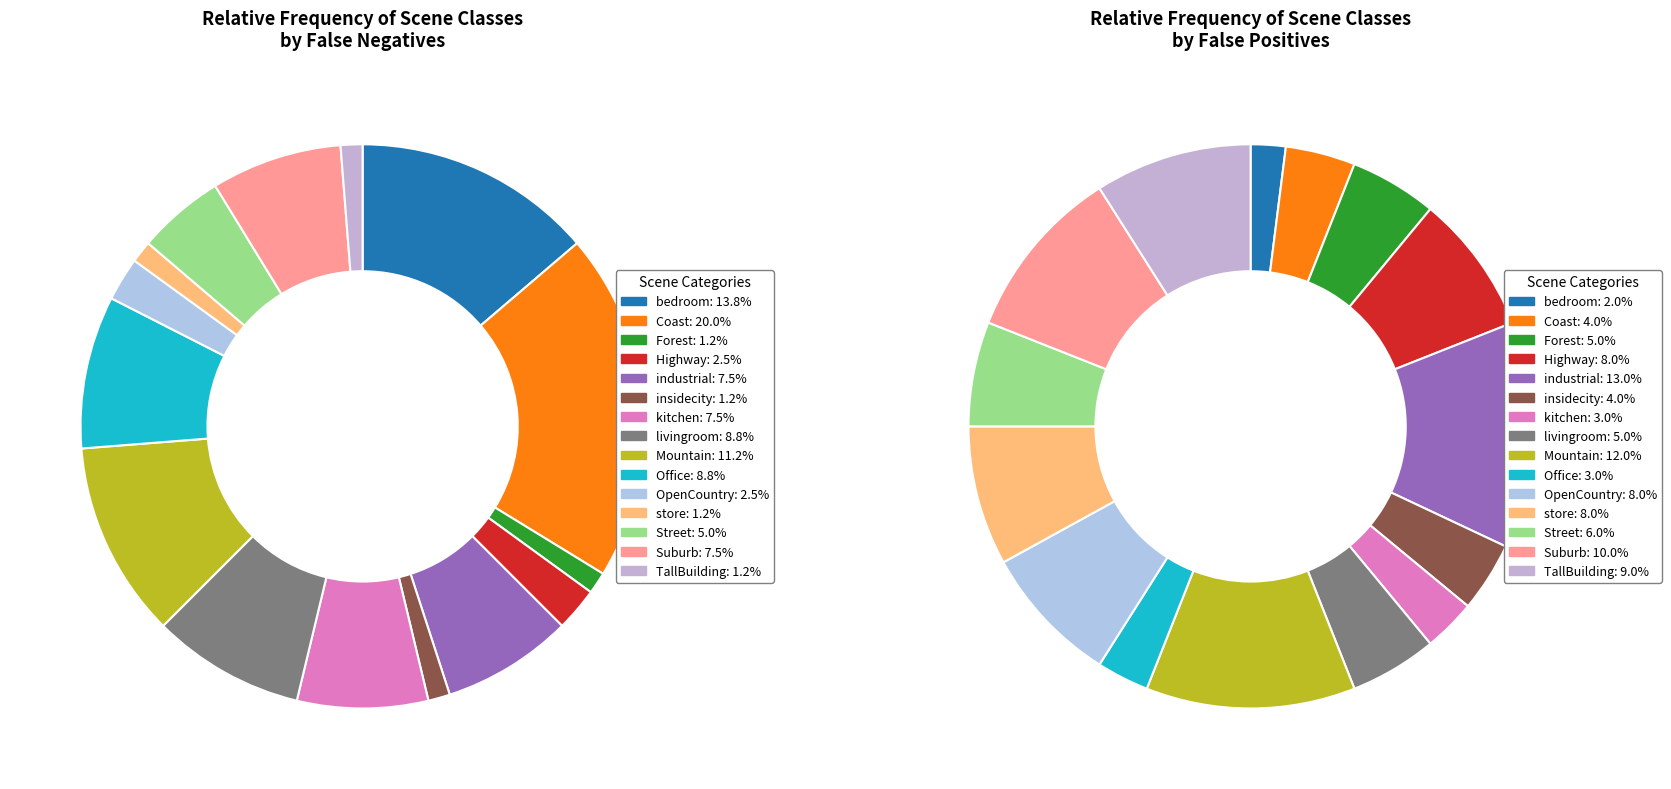

Count the number of slices in the pie.

15